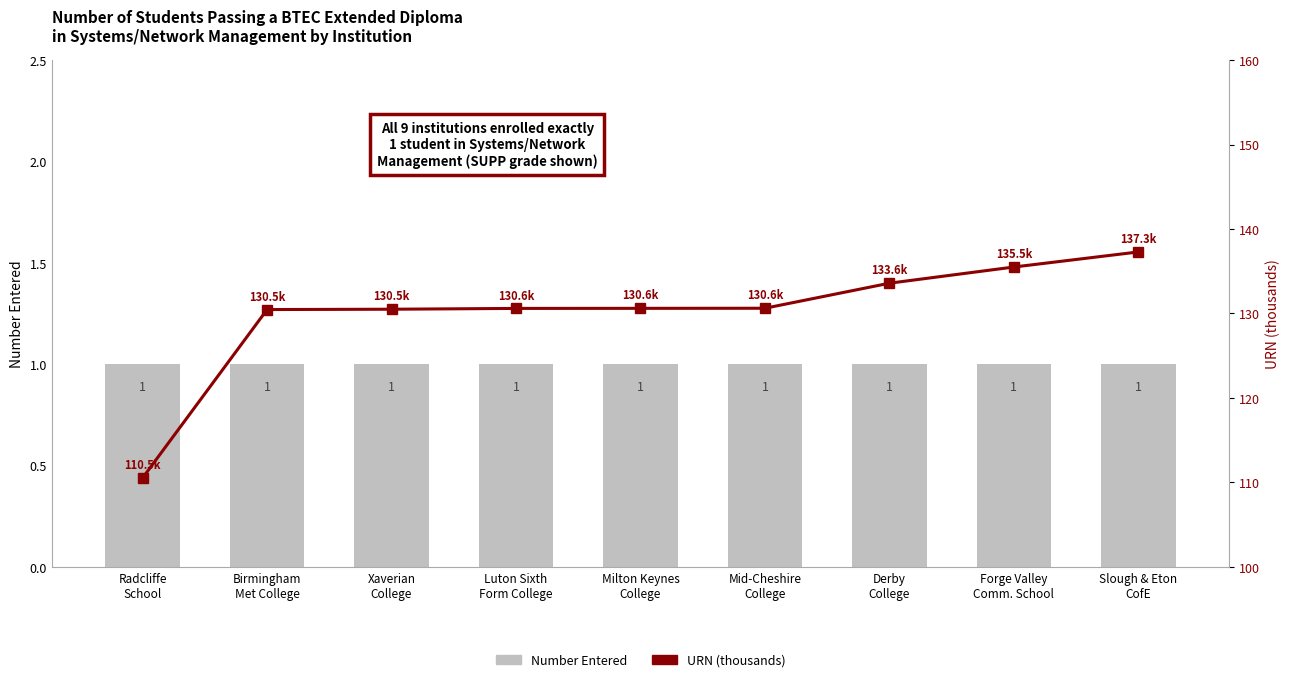

At which label does URN (thousands) first exceed 130?

Birmingham
Met College